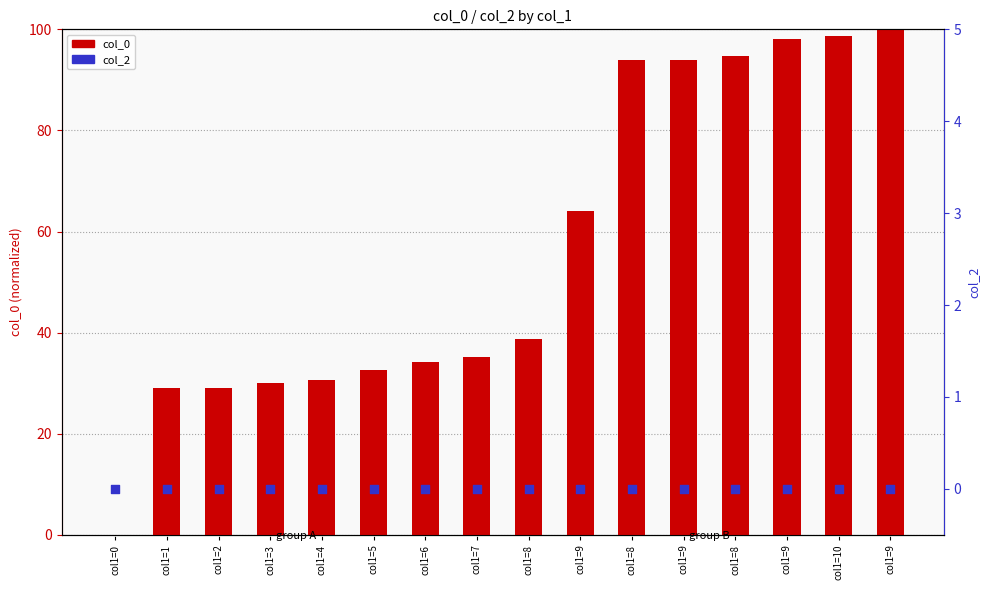

At which category is the sum across all series the highest?

col1=9